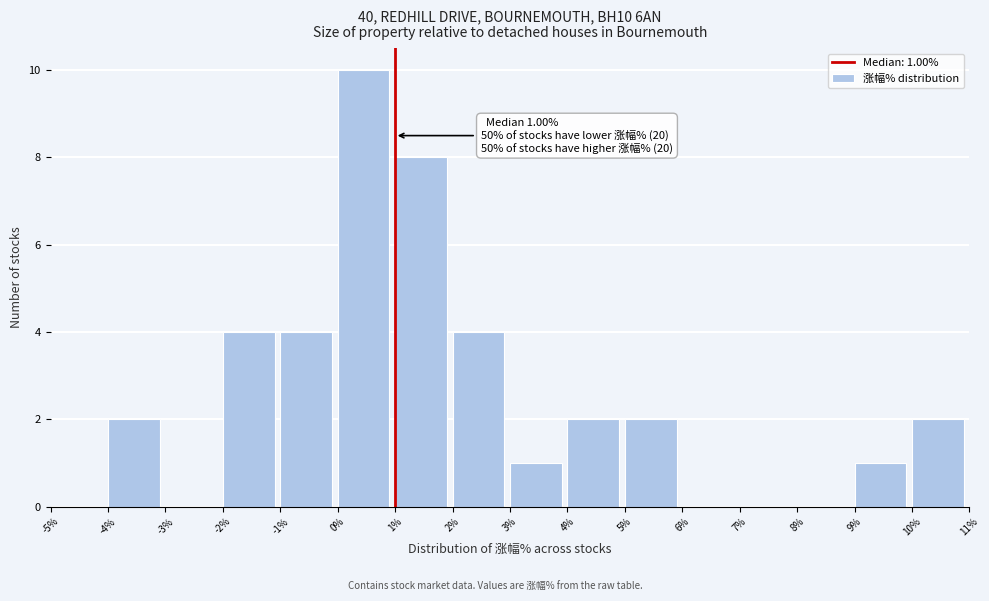

Over which range of the x-axis is the bar tallest?

0% to 1%